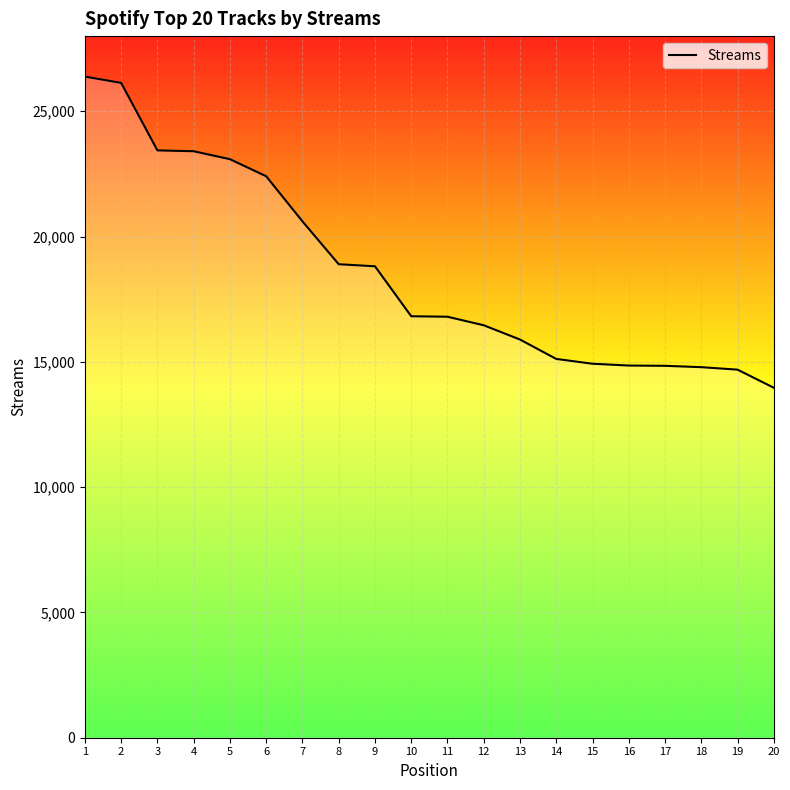

Which has a higher value, 7 or 13?

7